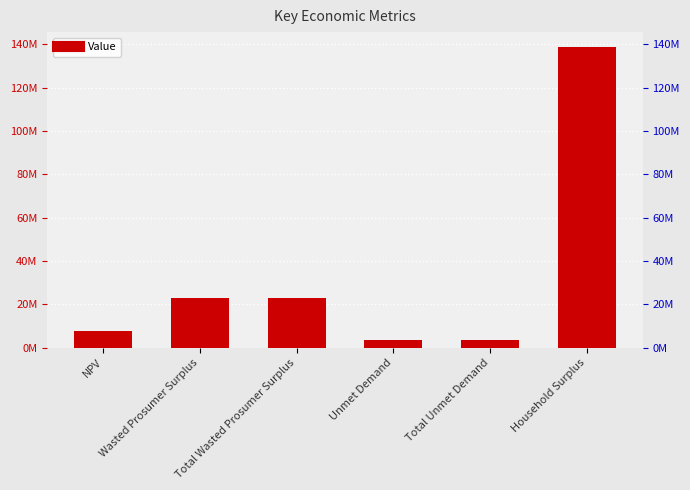

Which category has the highest value across all series?

Household Surplus